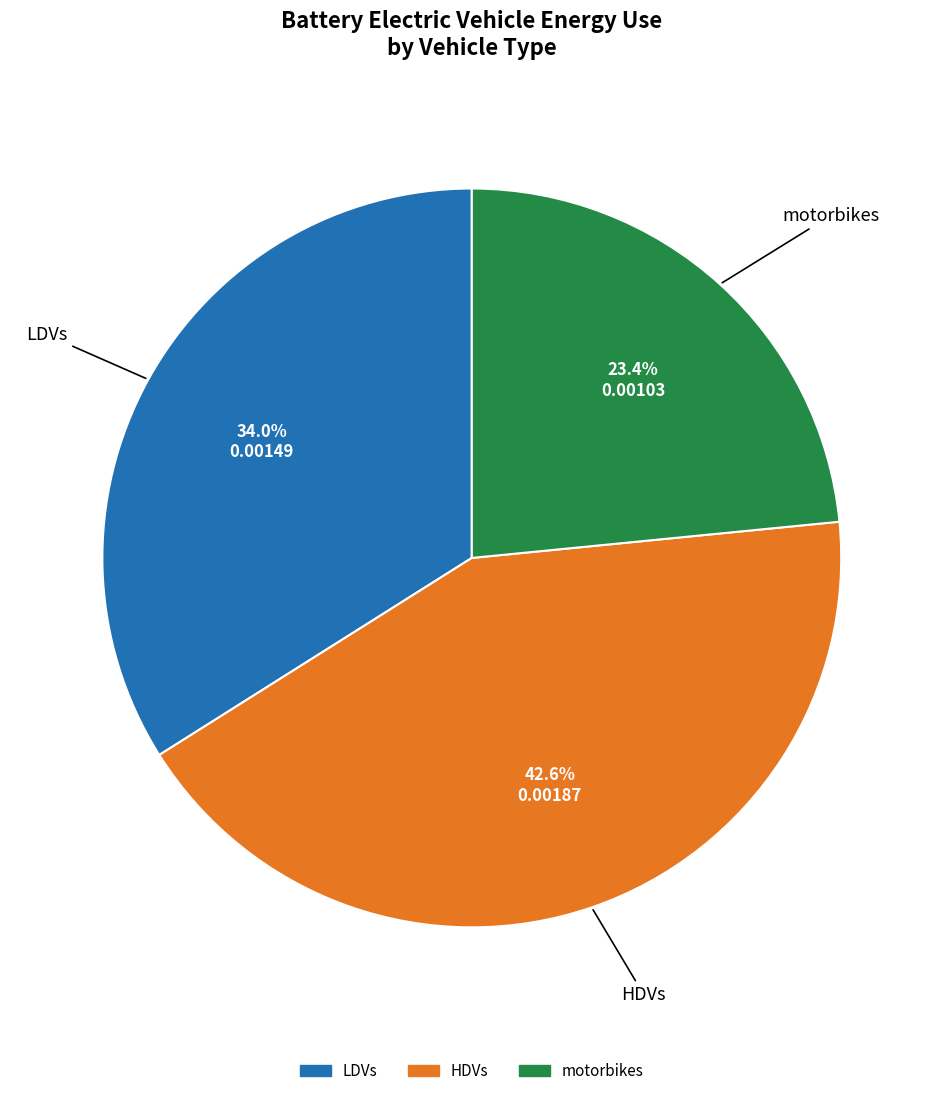

Does HDVs represent more than half of the total?

No